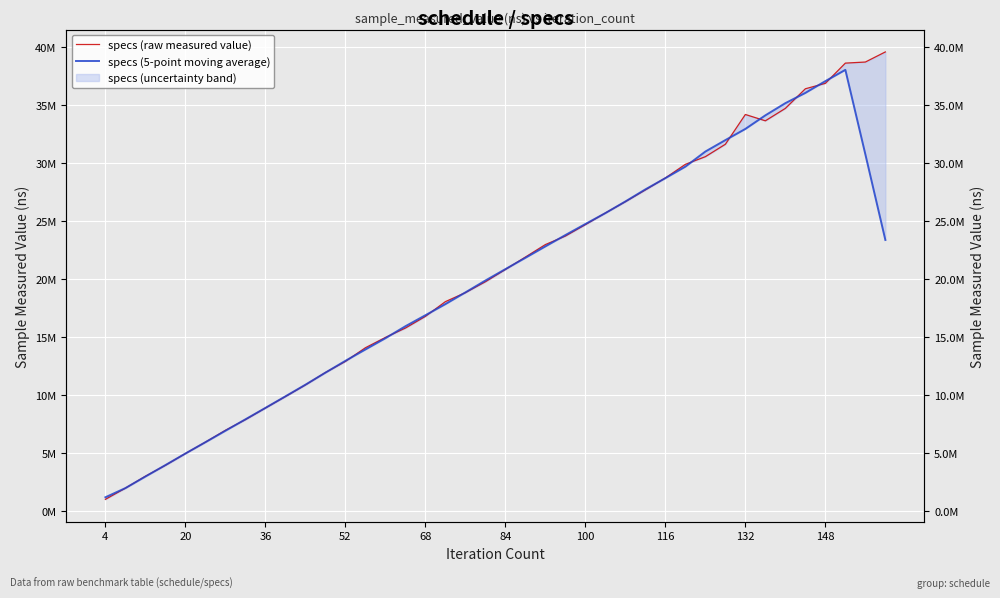

What is the value of the specs (raw measured value) point at the 7th from the left?

6981800